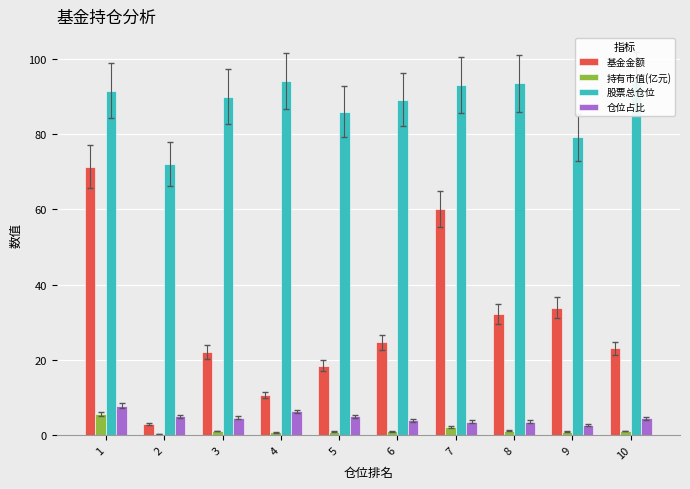

How many values in the 基金金额 series exceed 24?

5